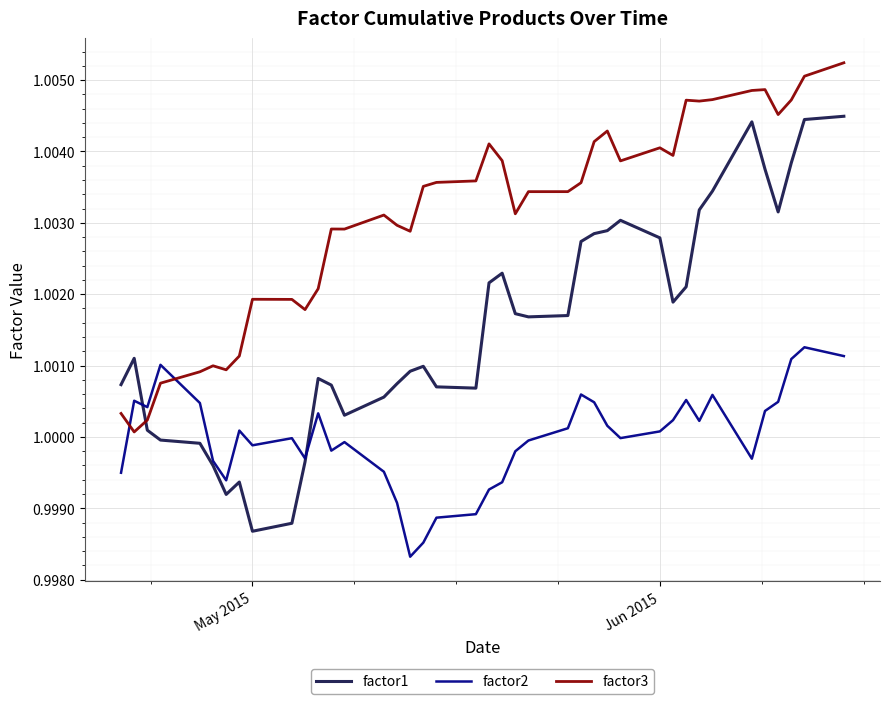

In factor1, how many points are lower than both neighbors (excluding endpoints)?

7